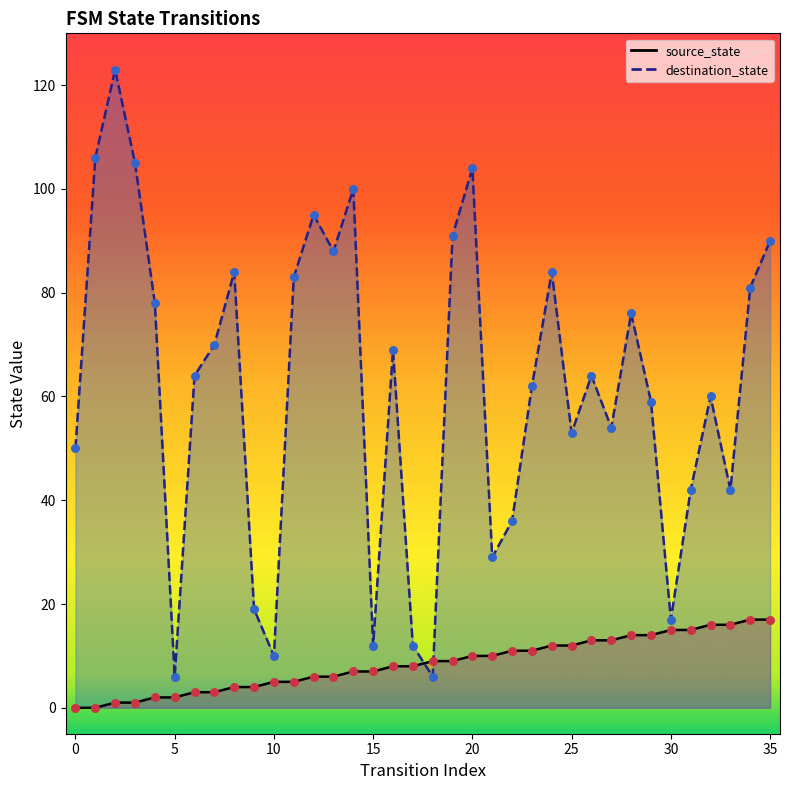

At how many categories does at least one series exceed 36?

27